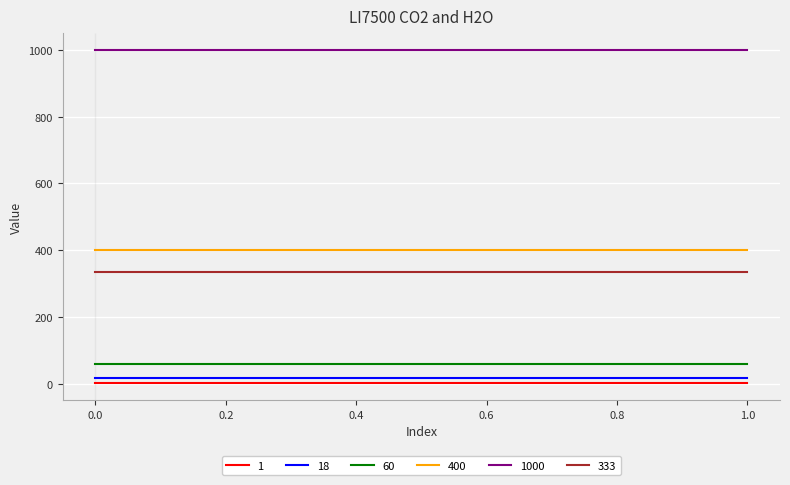

How many lines are shown in the chart?

6